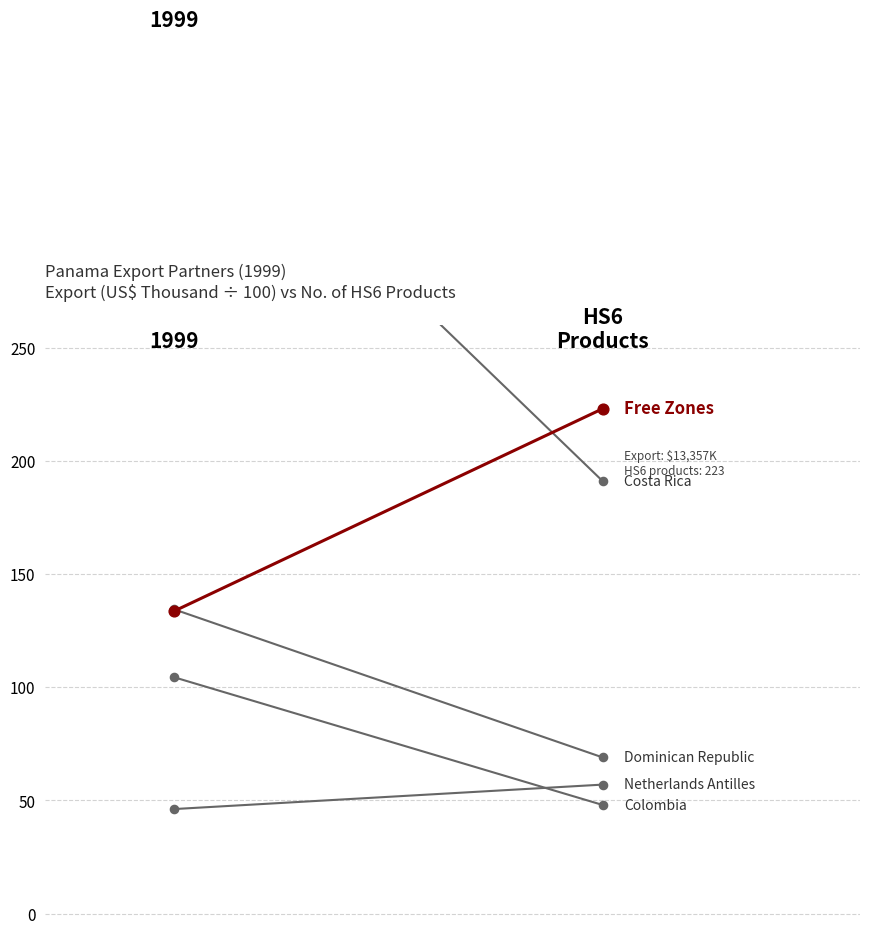

Is the value of Costa Rica at 1 greater than the value of Free Zones at 0?

Yes